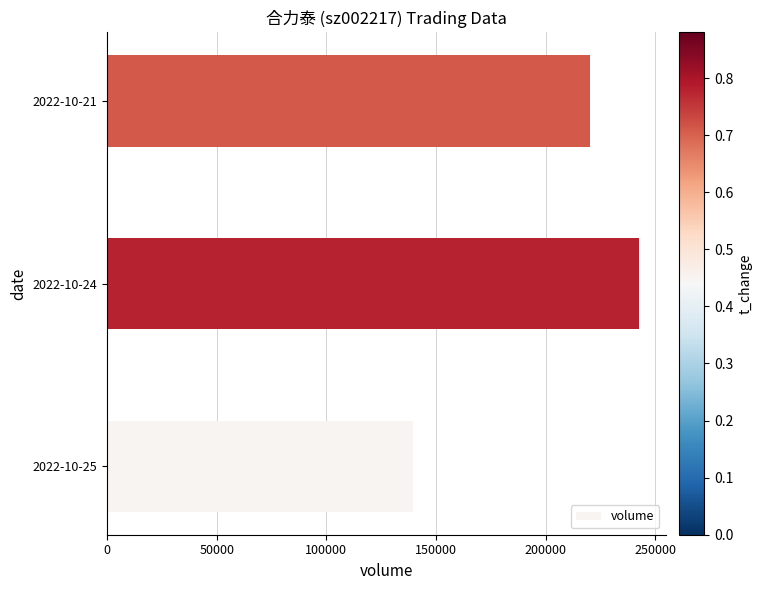

What value does the data have at 2022-10-24?

242554